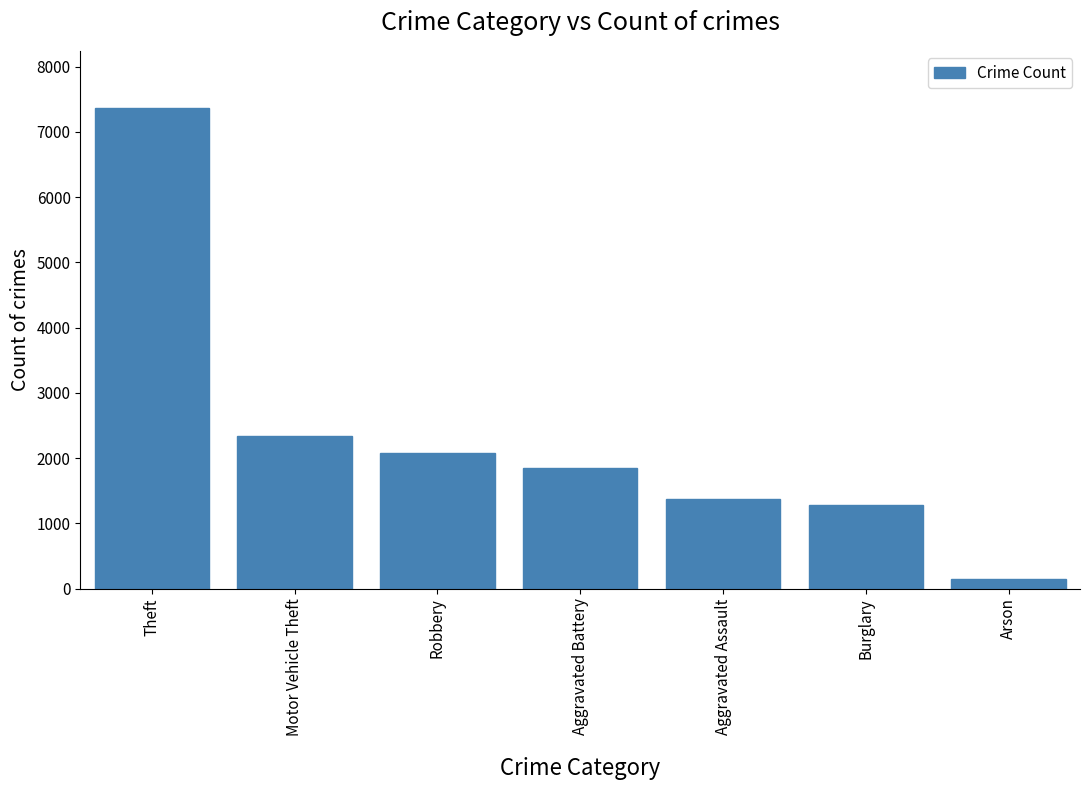

What is the sum of the values at Arson and Aggravated Assault?

1520